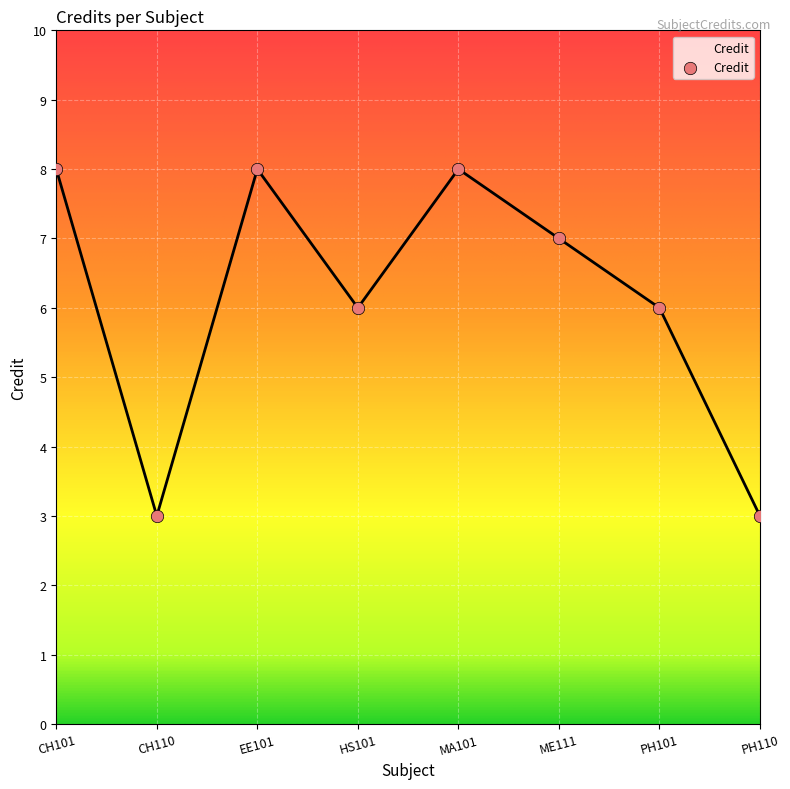

What is the change in value from CH110 to EE101?

+5